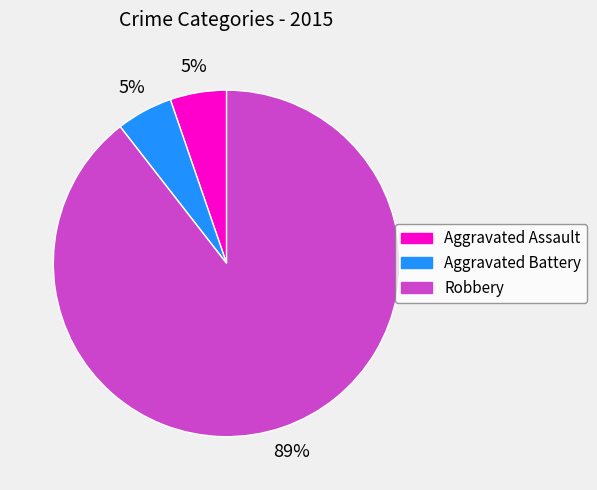

Which category has the biggest portion of the pie?

Robbery